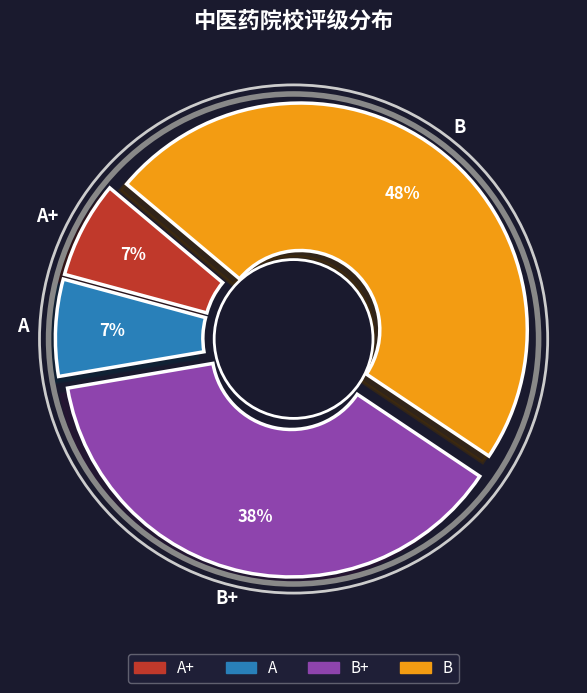

Does any single category account for the majority?

No